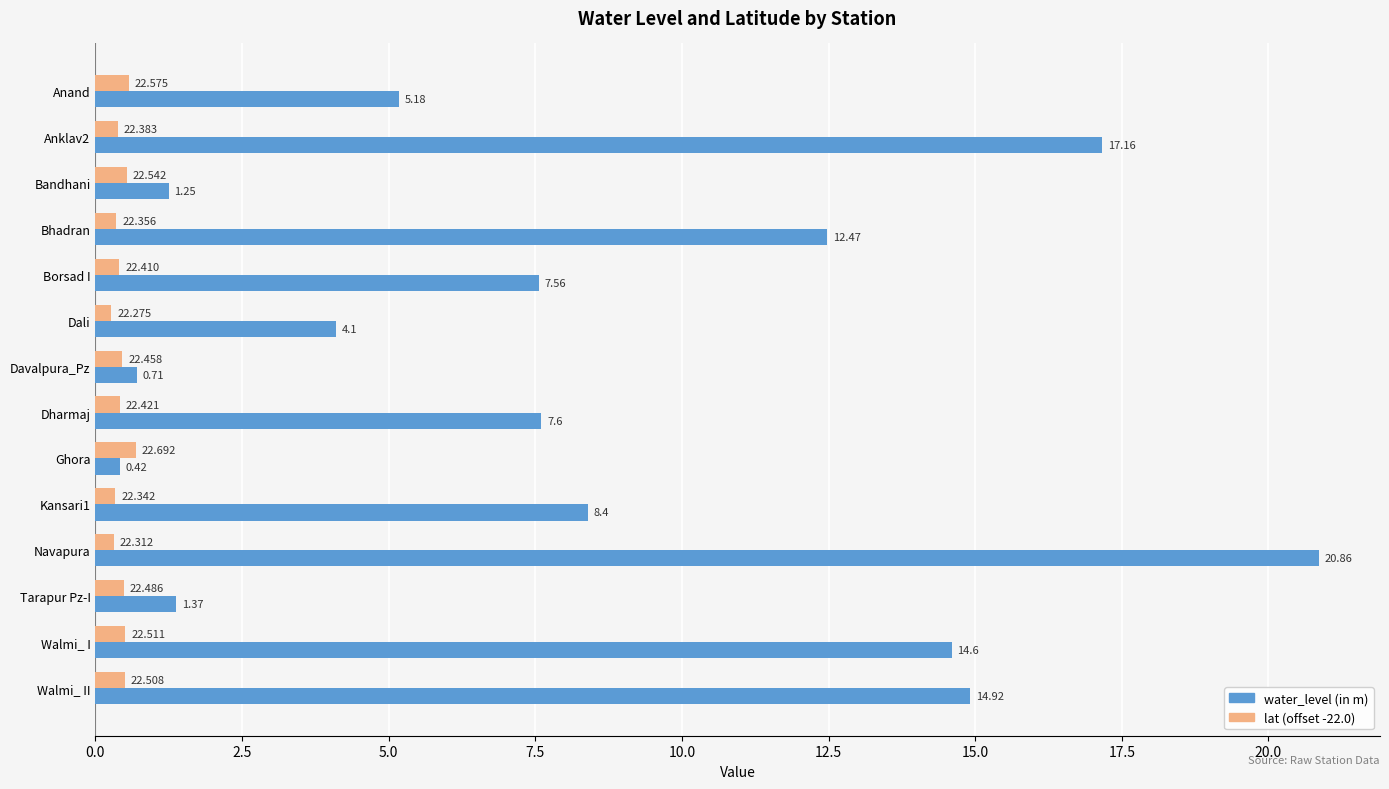

Which category has the highest value in the water_level (in m) series?

Navapura